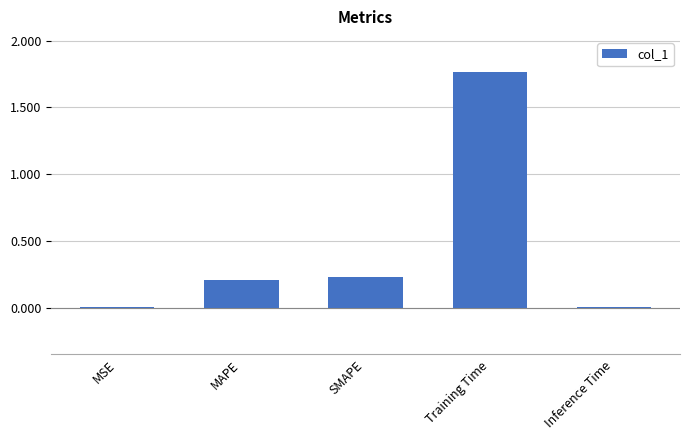

What is the sum of all values?

2.2